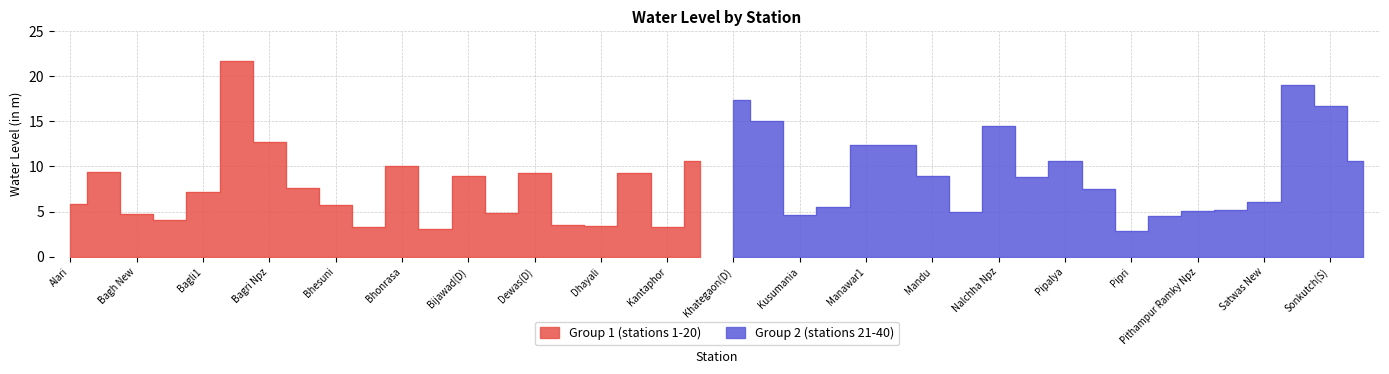

Which label corresponds to the largest value in the chart?

Bagli(D)